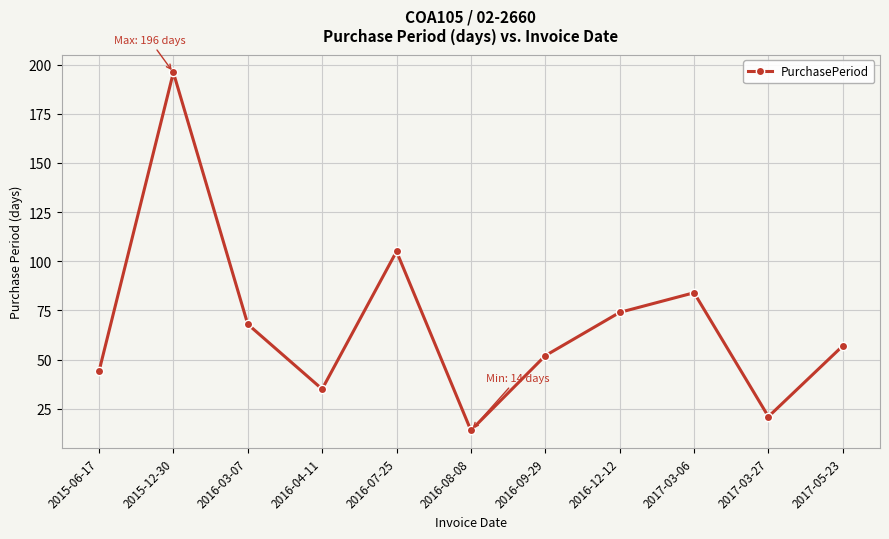

Which label corresponds to the largest value in the chart?

2015-12-30